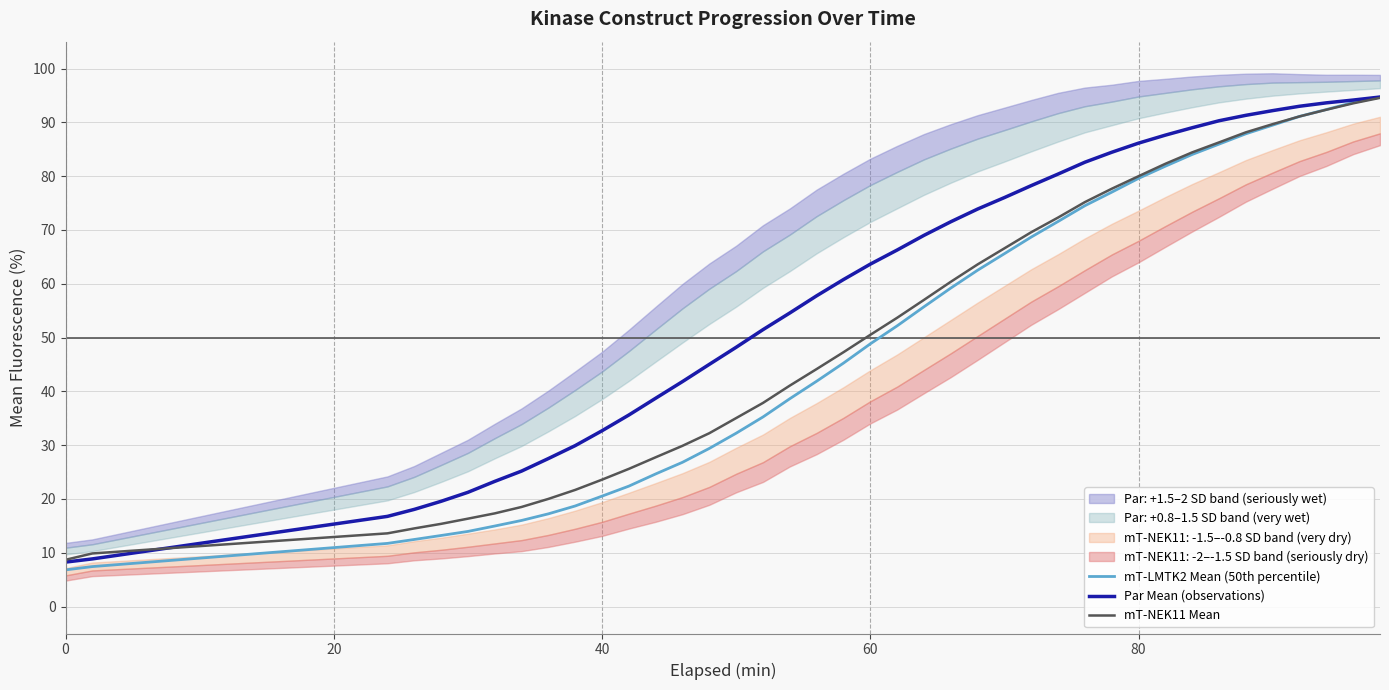

What is the highest value of the Par Mean (observations) series?

94.7